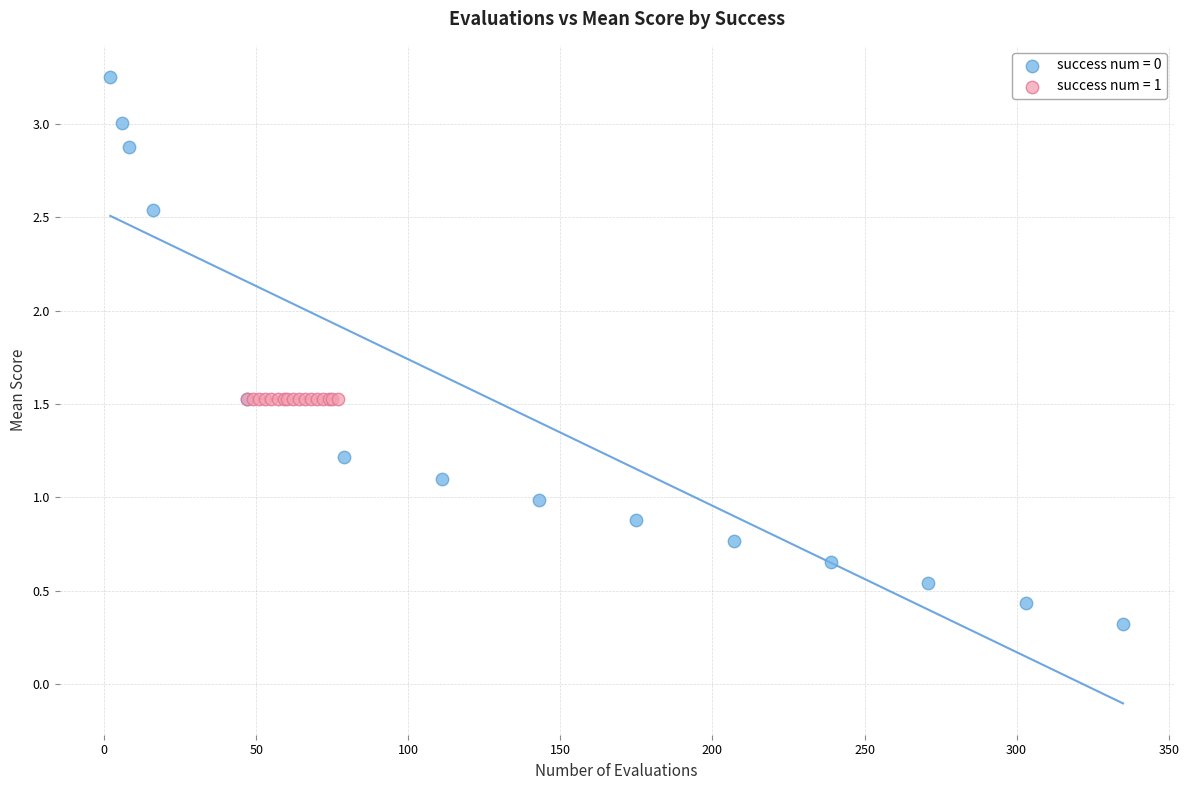

Which series contains the highest Y value?

success num = 0